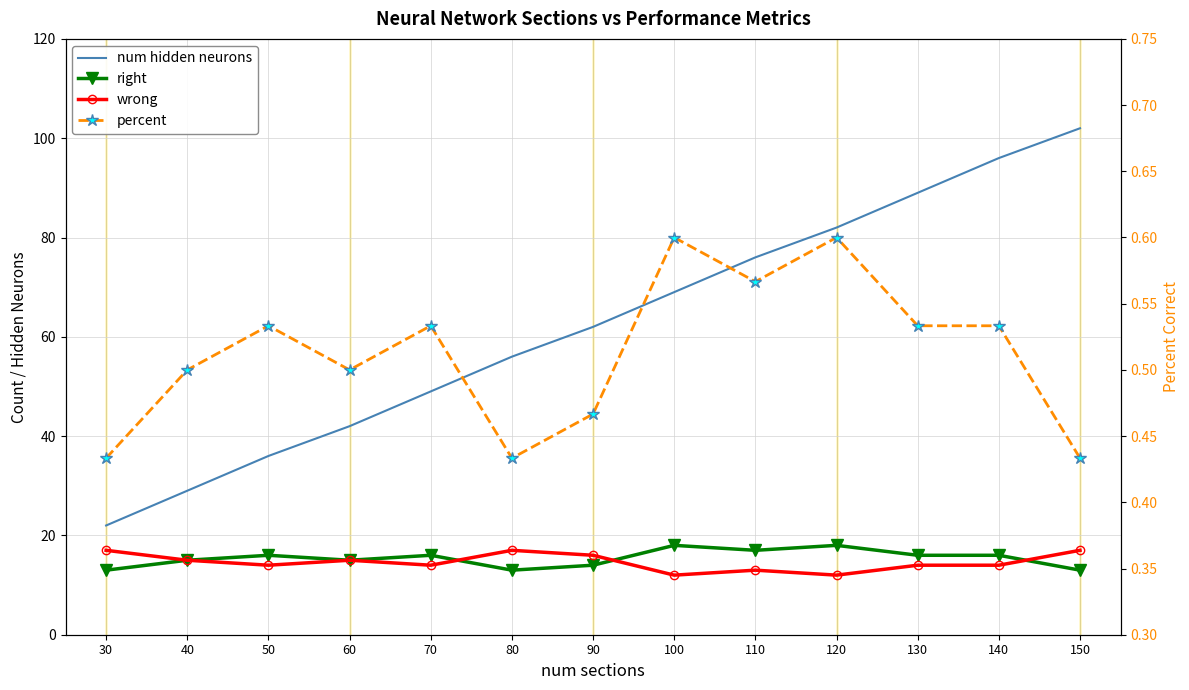

Which series has the widest spread of values?

num hidden neurons